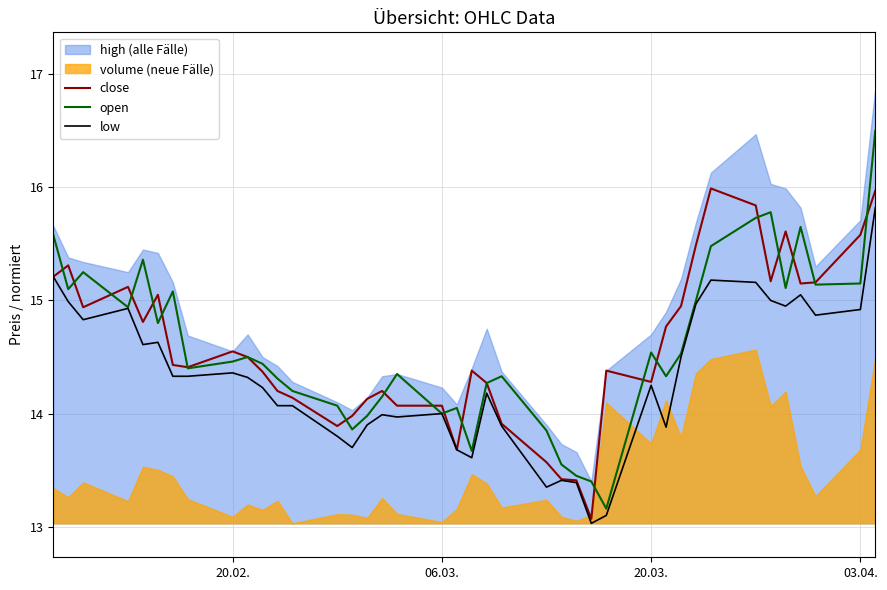

What is the maximum value for low?

15.8